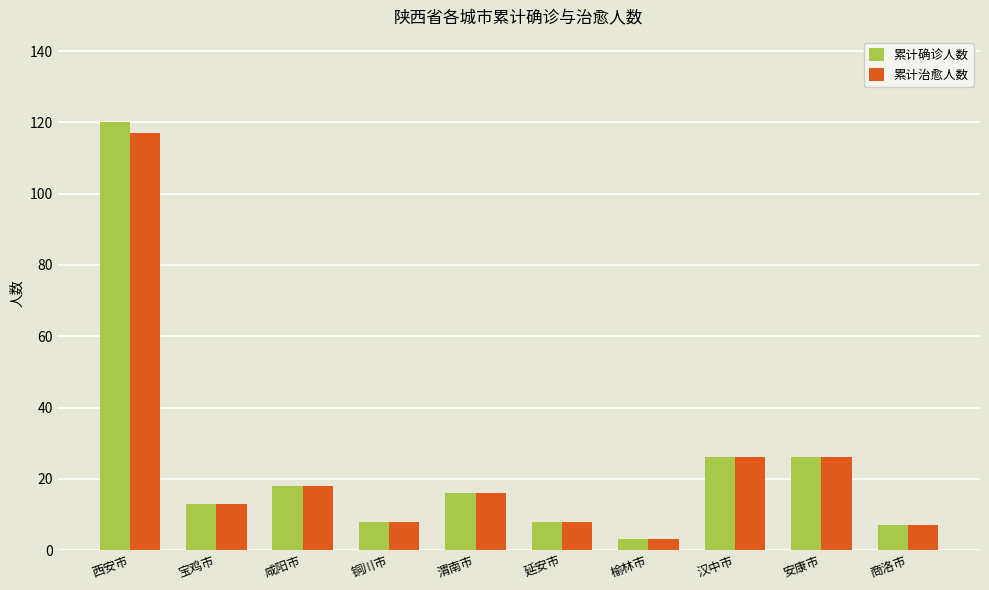

Rank the series by their maximum value, from lowest to highest.

累计治愈人数, 累计确诊人数